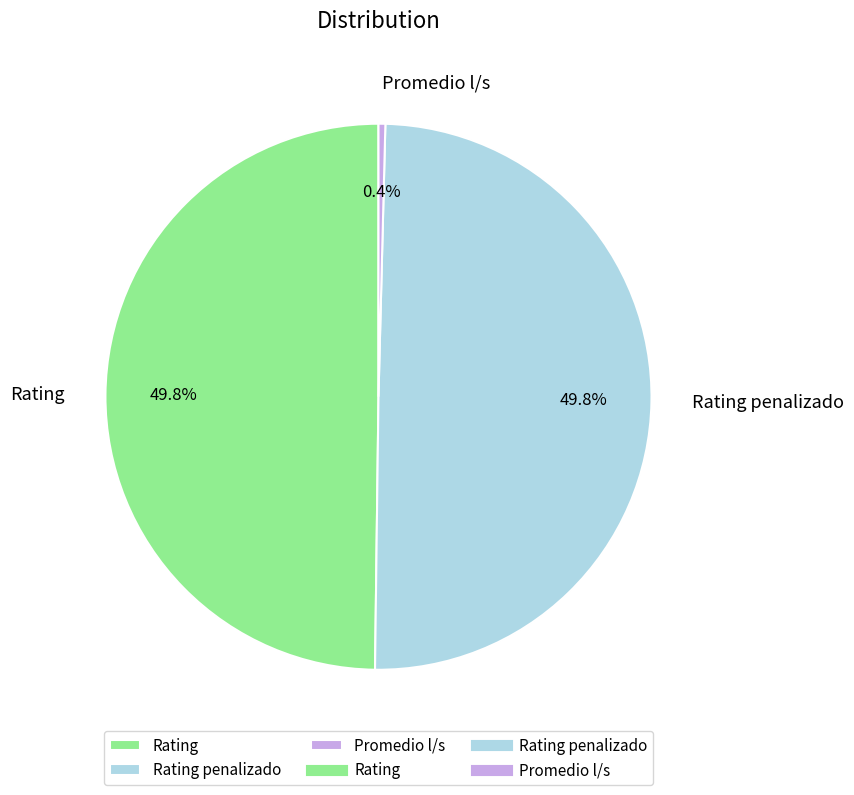

Which category has the smallest portion of the pie?

Promedio l/s